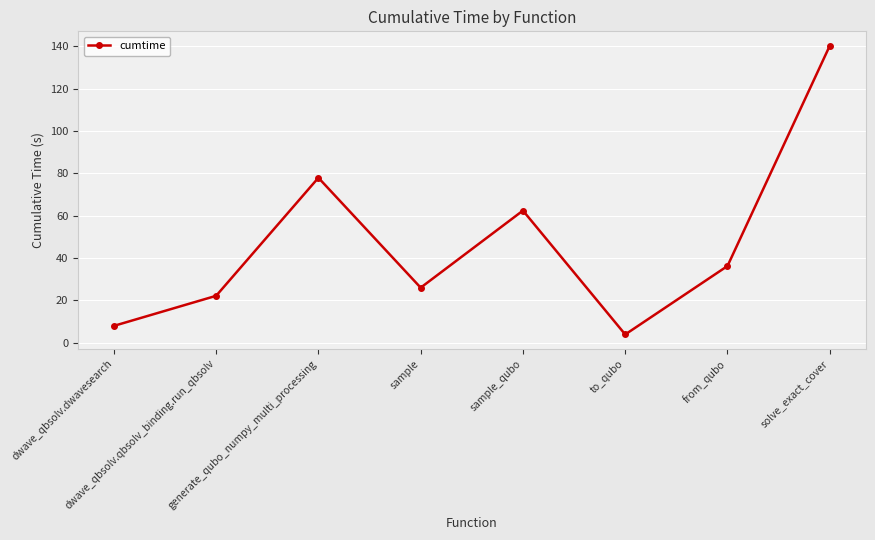

Rank the categories by value from lowest to highest.

to_qubo, dwave_qbsolv.dwavesearch, dwave_qbsolv.qbsolv_binding.run_qbsolv, sample, from_qubo, sample_qubo, generate_qubo_numpy_multi_processing, solve_exact_cover